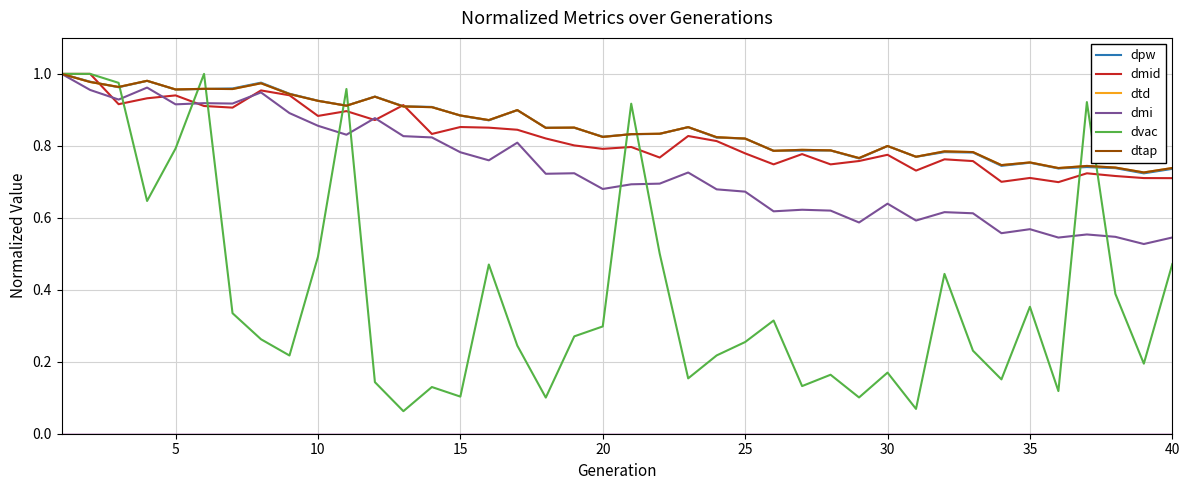

Does the chart have visible grid lines?

Yes